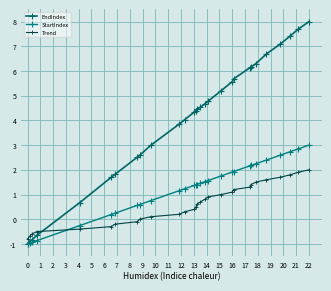

Reading right to left, extract all data points from this chart.

EndIndex: 8.0	7.7	7.4	7.1	6.7	6.3	6.2	6.1	5.7	5.6	5.2	4.8	4.7	4.5	4.5	4.4	4.3	4.0	3.9	3.0	2.6	2.5	1.8	1.7	0.7	-0.7	-0.8	-0.9	-1.0
StartIndex: 3.0	2.8	2.7	2.6	2.4	2.2	2.2	2.2	1.9	1.9	1.8	1.6	1.5	1.5	1.4	1.4	1.4	1.2	1.2	0.7	0.6	0.6	0.2	0.2	-0.3	-0.9	-0.9	-1.0	-1.0
Trend: 2.0	1.9	1.8	1.7	1.6	1.5	1.4	1.3	1.2	1.1	1.0	0.9	0.8	0.7	0.6	0.5	0.4	0.3	0.2	0.1	-0.0	-0.1	-0.2	-0.3	-0.4	-0.5	-0.6	-0.7	-0.8